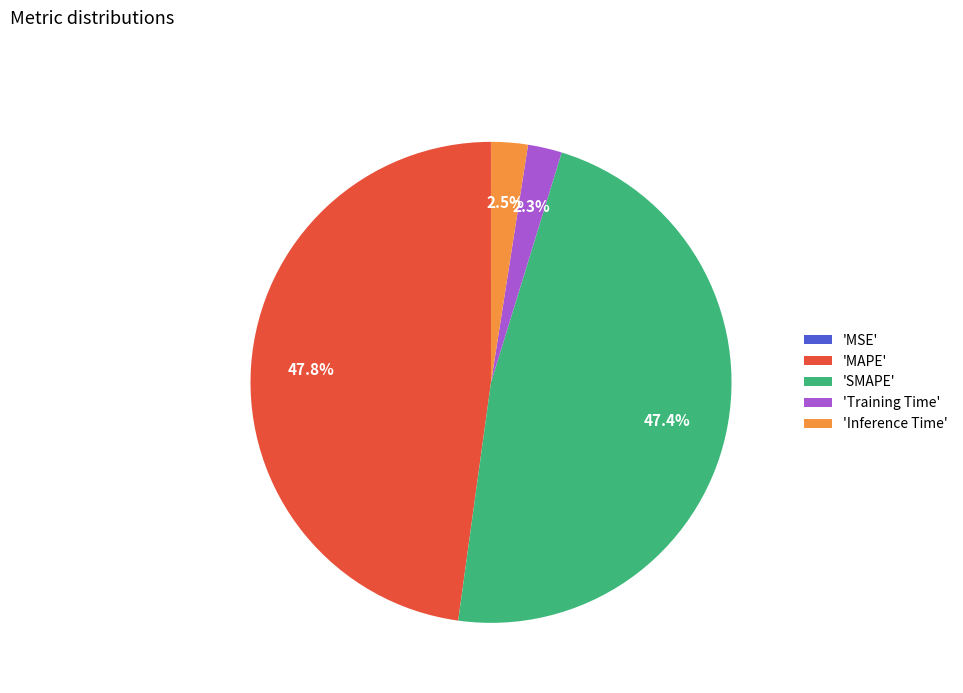

Is there a majority slice in this chart?

No